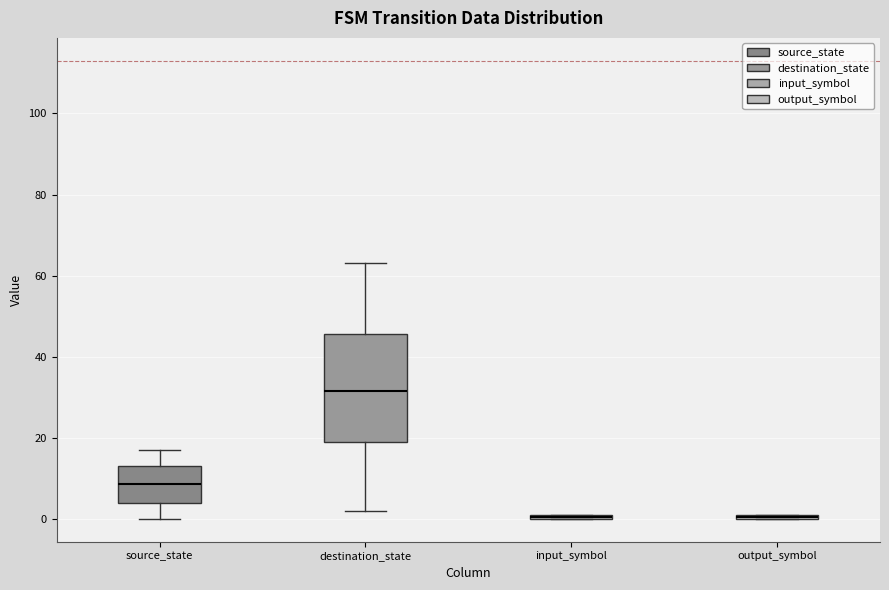

Where is the lower edge of the box for output_symbol on the y-axis? The values are not printed on the chart, so give them approximately, as read against the axis.

0